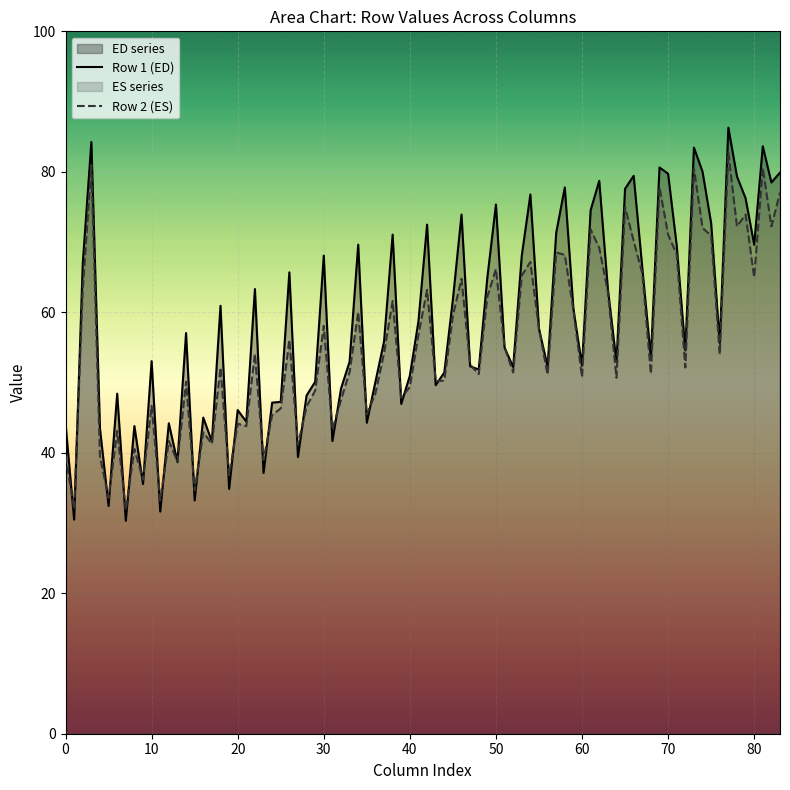

Which series has the largest range (max minus min)?

Row 1 (ED)